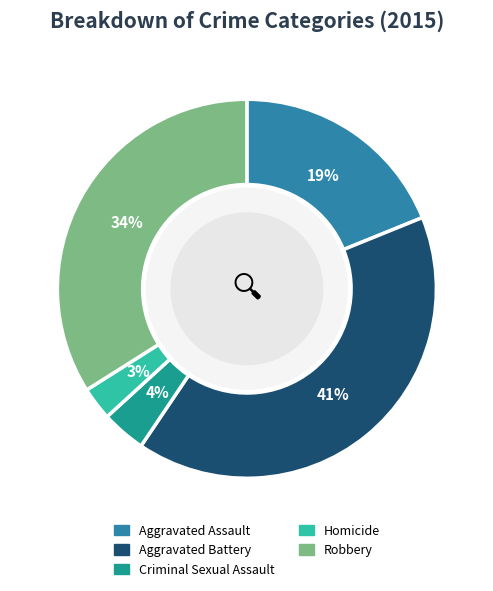

Between Homicide and Criminal Sexual Assault, which is larger?

Criminal Sexual Assault